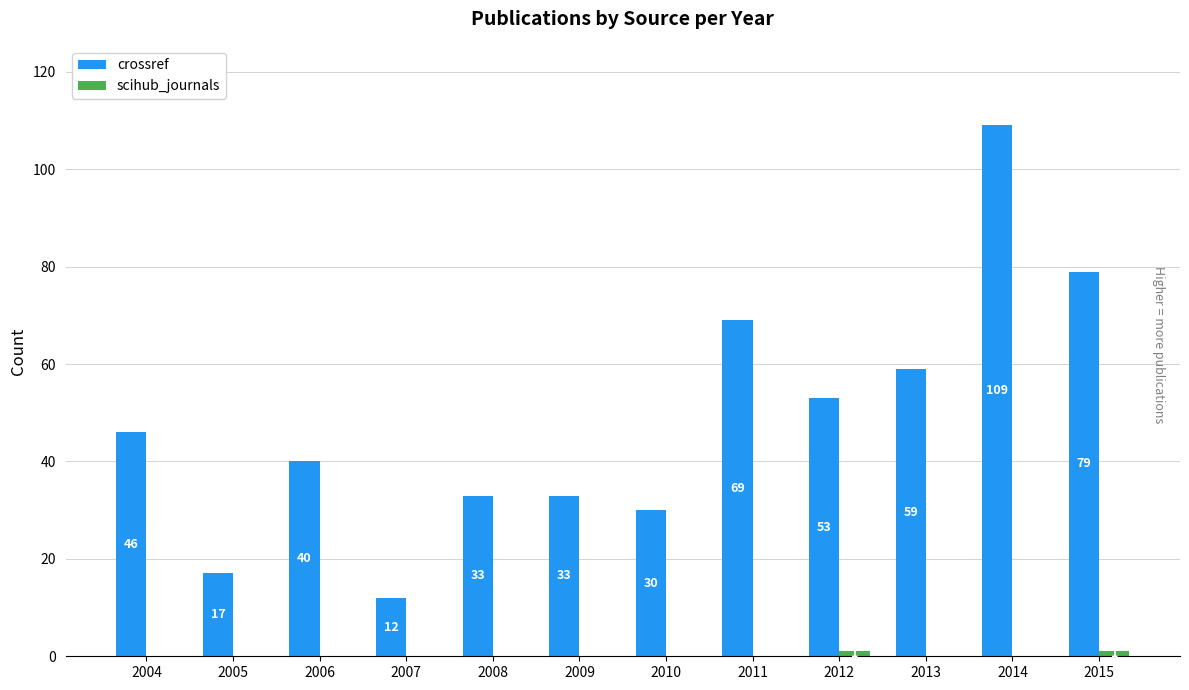

The crossref series shows 17 at 2005. True or false?

True